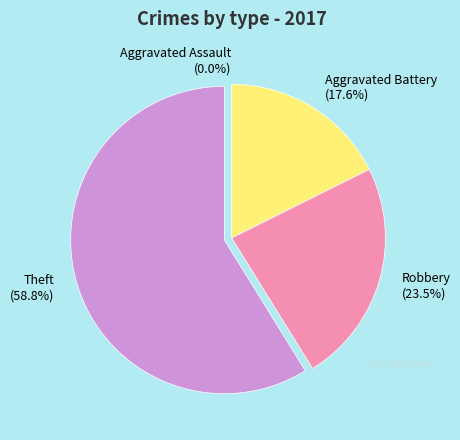

What is the change in value from Aggravated Assault to Robbery?

+4